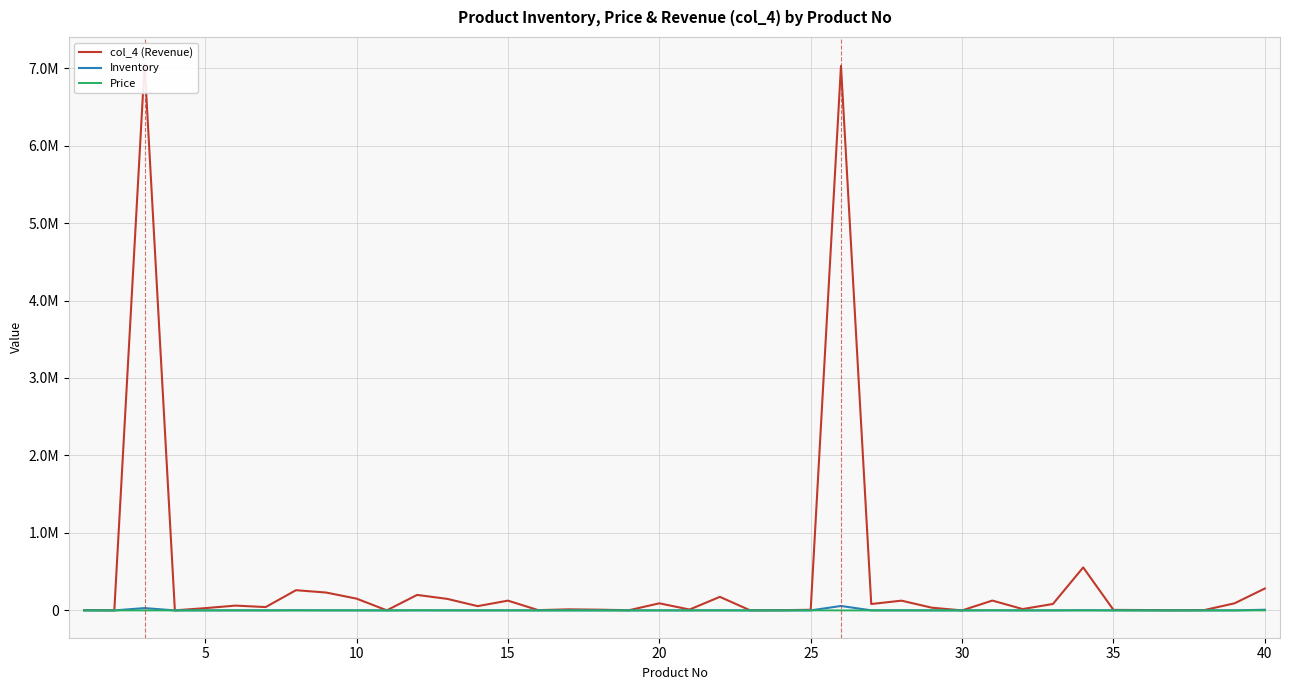

List the series in order of their peak value, lowest first.

Price, Inventory, col_4 (Revenue)